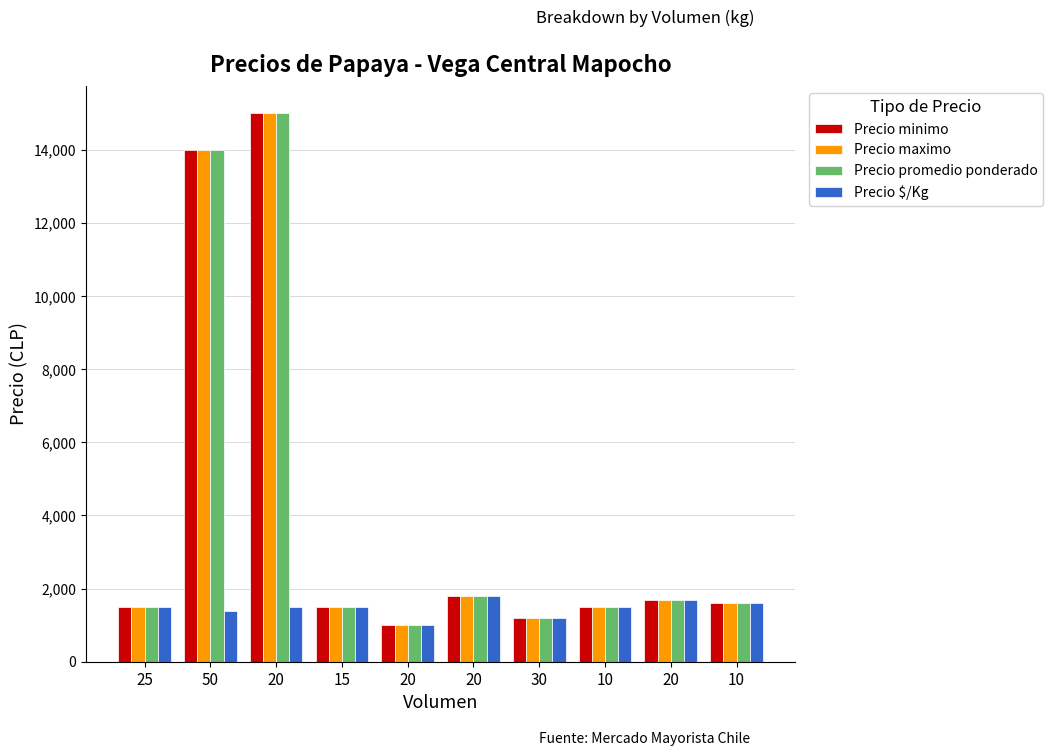

What is the average value of the Precio promedio ponderado series?

4080